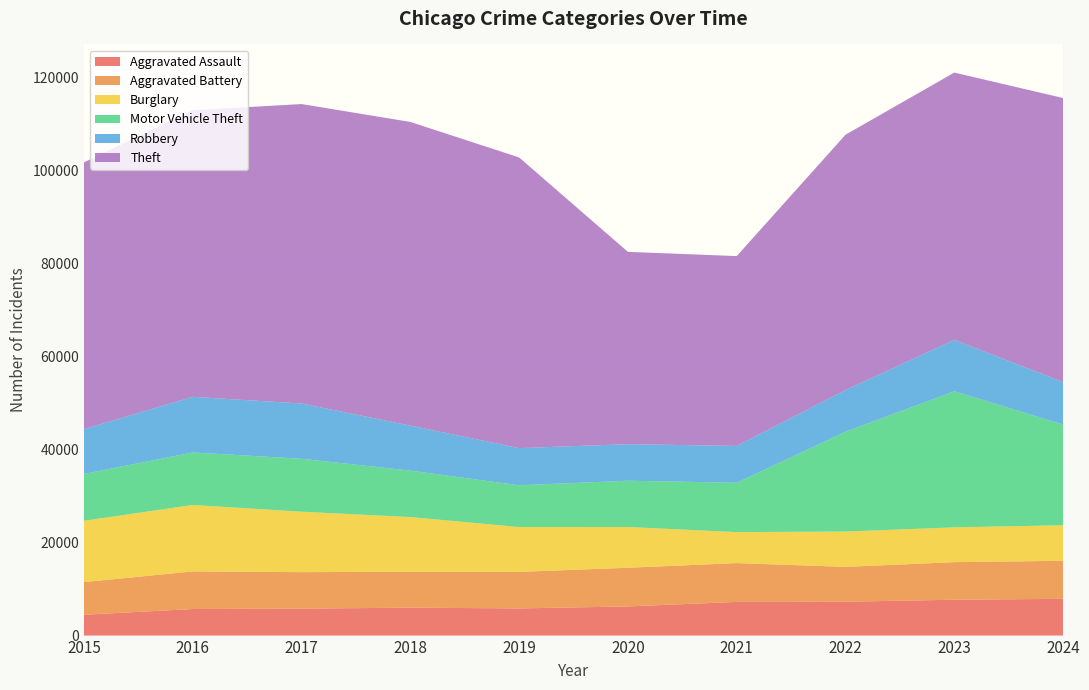

Reading left to right, transcribe all the data shown in this chart.

Aggravated Assault: 2015=4480	2016=5713	2017=5793	2018=6002	2019=5841	2020=6265	2021=7242	2022=7280	2023=7711	2024=7900
Aggravated Battery: 2015=7019	2016=8085	2017=7845	2018=7735	2019=7858	2020=8321	2021=8346	2022=7493	2023=8078	2024=8182
Burglary: 2015=13184	2016=14289	2017=13001	2018=11747	2019=9638	2020=8758	2021=6661	2022=7594	2023=7481	2024=7638
Motor Vehicle Theft: 2015=10068	2016=11285	2017=11380	2018=9985	2019=8978	2020=9959	2021=10605	2022=21467	2023=29253	2024=21668
Robbery: 2015=9638	2016=11960	2017=11880	2018=9681	2019=7995	2020=7855	2021=7920	2022=8964	2023=11052	2024=9123
Theft: 2015=57352	2016=61623	2017=64386	2018=65290	2019=62497	2020=41345	2021=40819	2022=54892	2023=57474	2024=61064